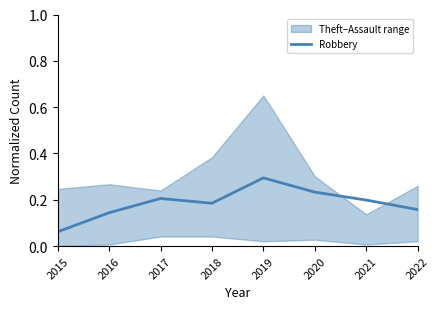

What is the average value?

0.2